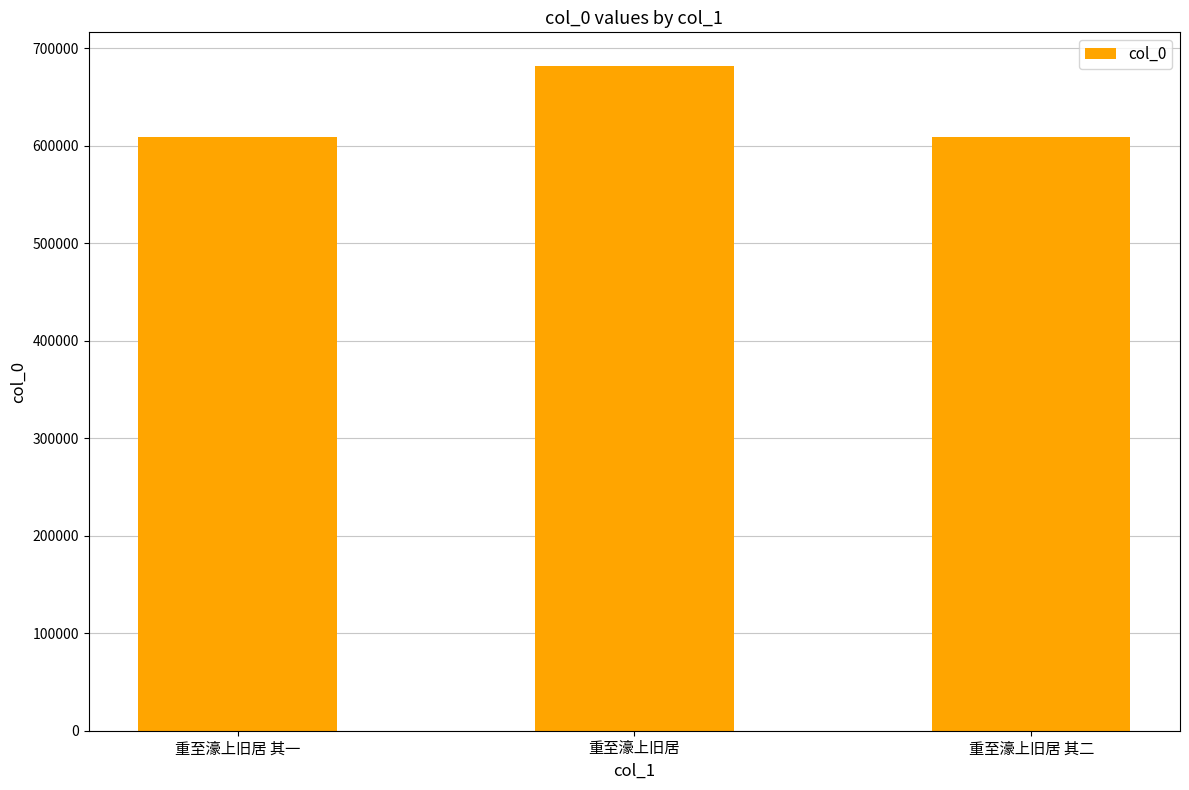

Does the chart contain any negative values?

No